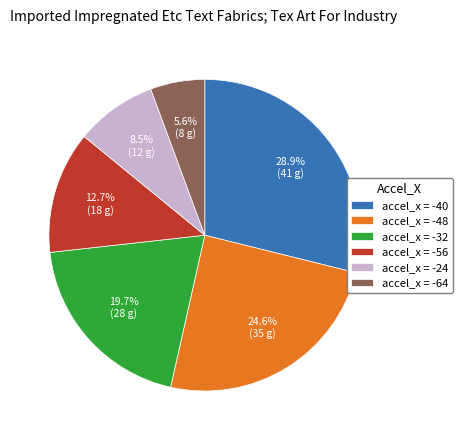

Approximately how many times larger is the value at accel_x = -56 compared to accel_x = -24?

1.5